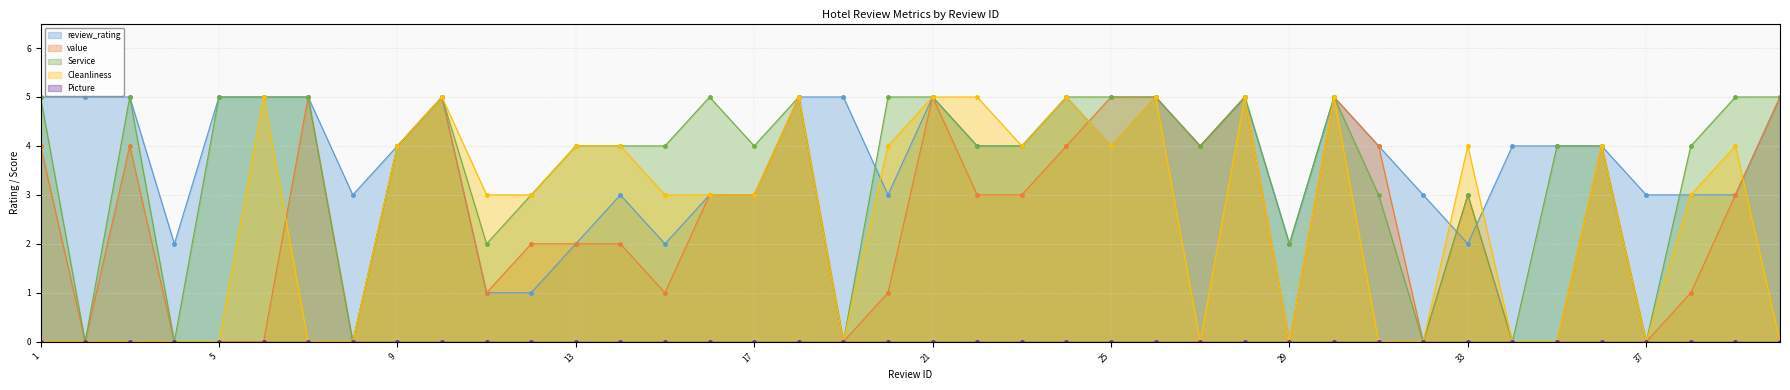

What is the spread (max minus min) of values at 23?

1